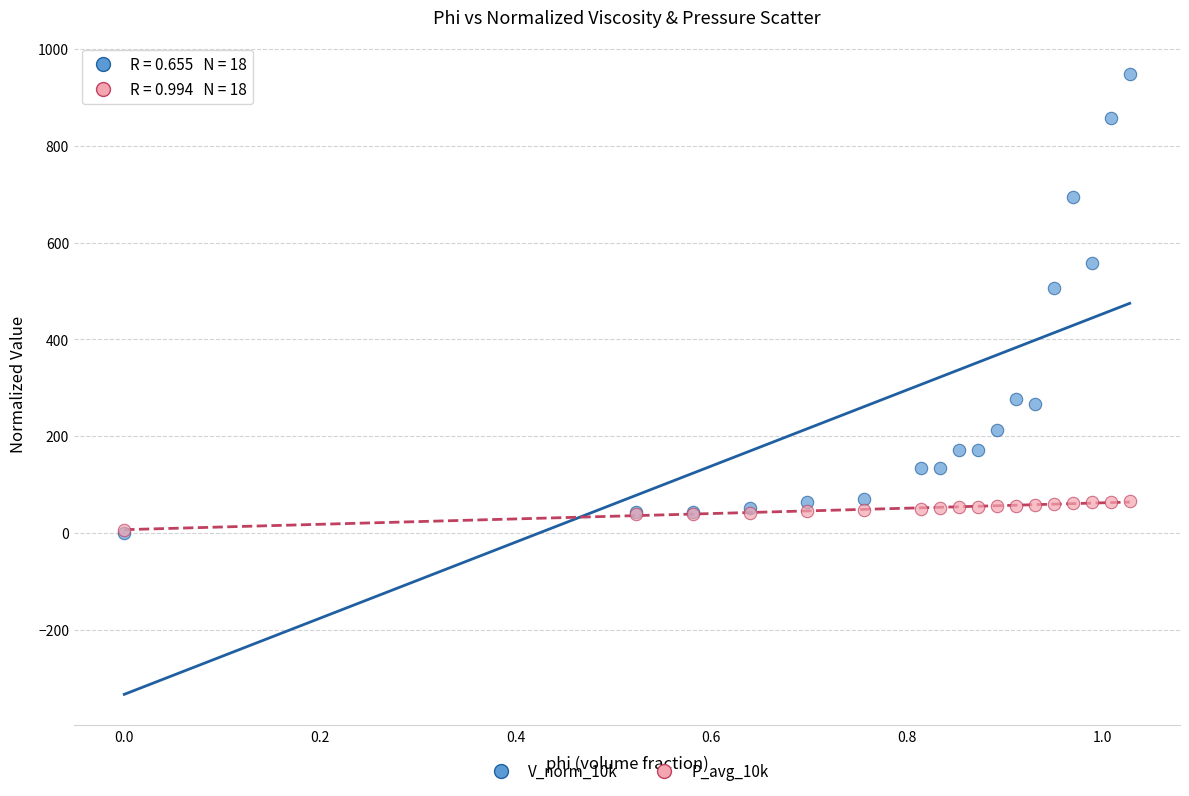

Across all series, what Y value is closest to 474?

506.7